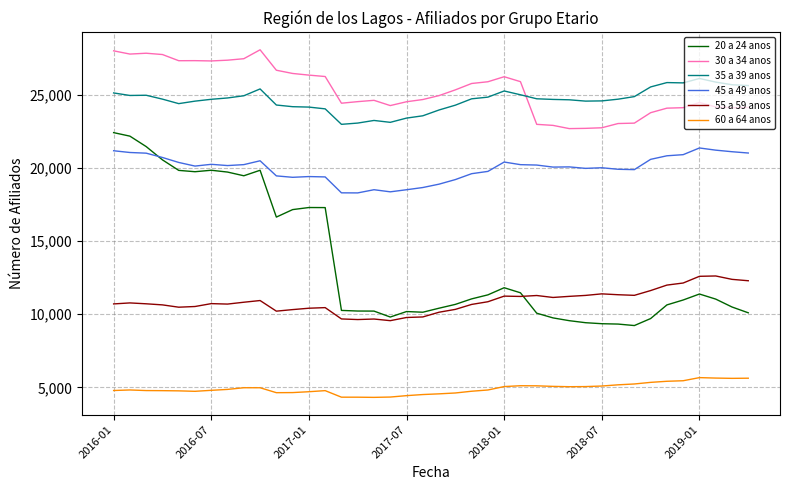

Which series has the largest range (max minus min)?

20 a 24 anos